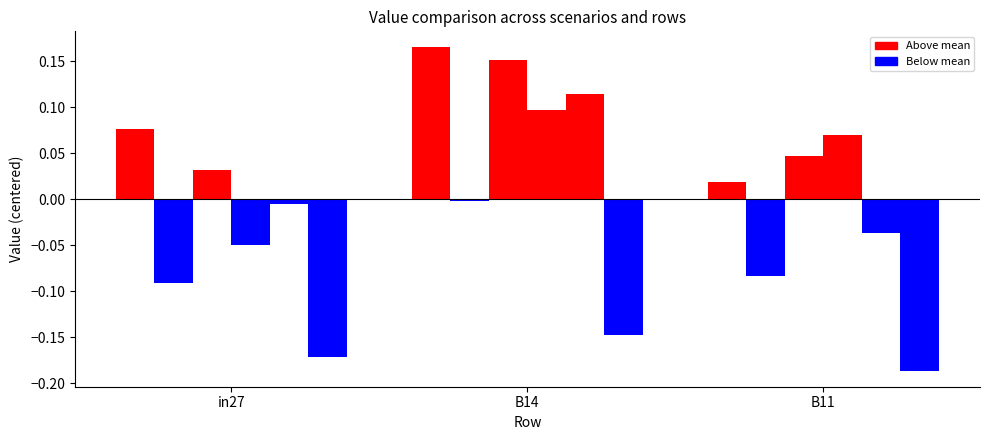

What position from the left is B14?

2